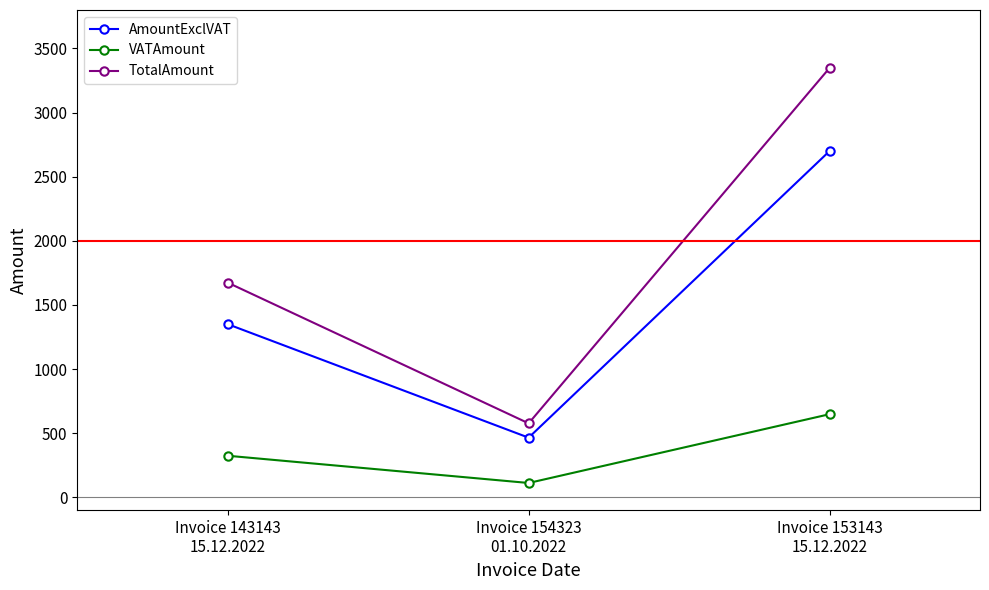

What is the difference between the maximum and minimum values in the AmountExclVAT series?

2235.0